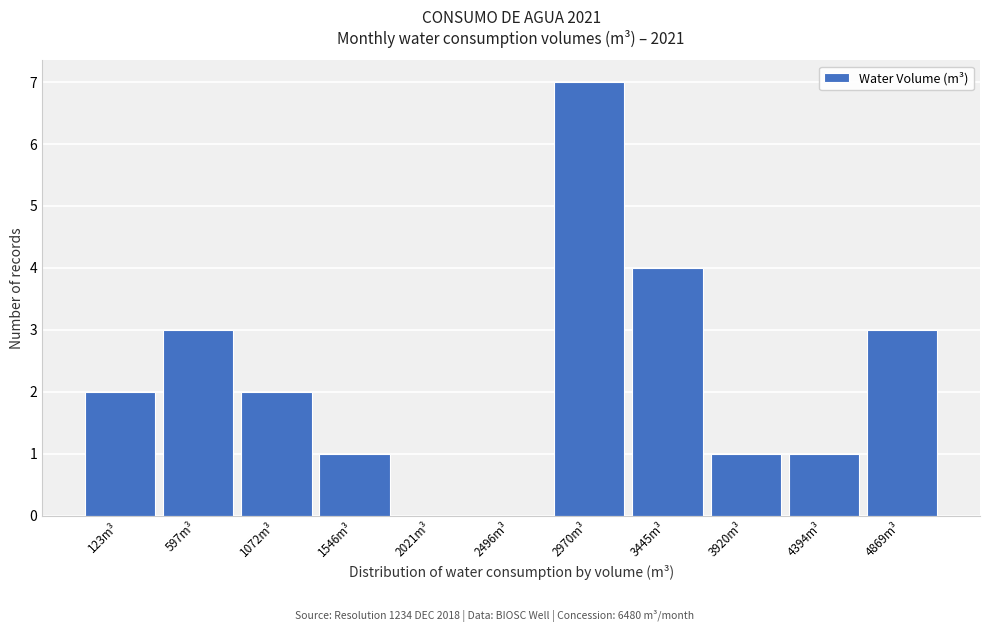

Reading left to right, extract all data points from this chart.

123m³=2	597m³=3	1072m³=2	1546m³=1	2021m³=0	2496m³=0	2970m³=7	3445m³=4	3920m³=1	4394m³=1	4869m³=3